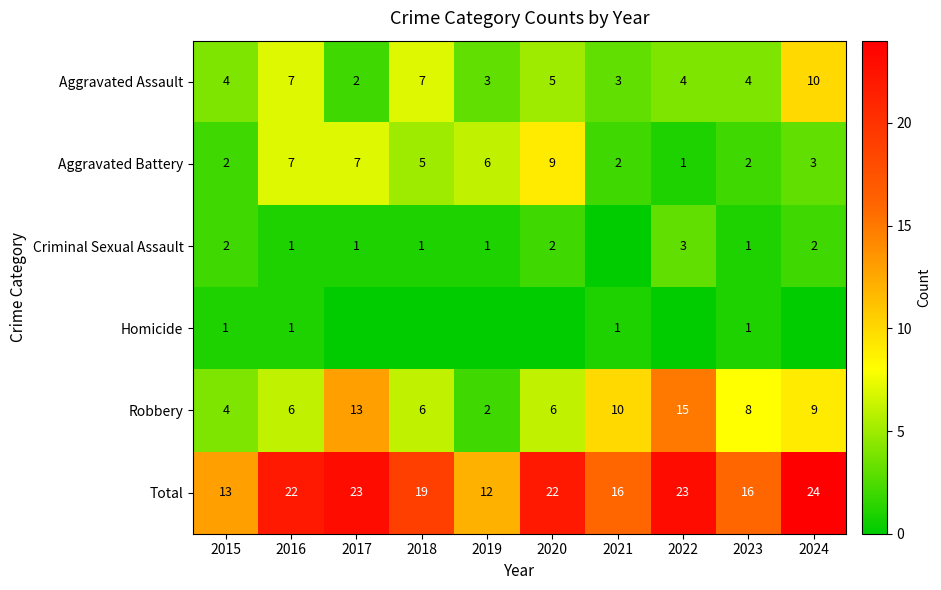

True or false: Robbery has a value of 6 at 2020.

True